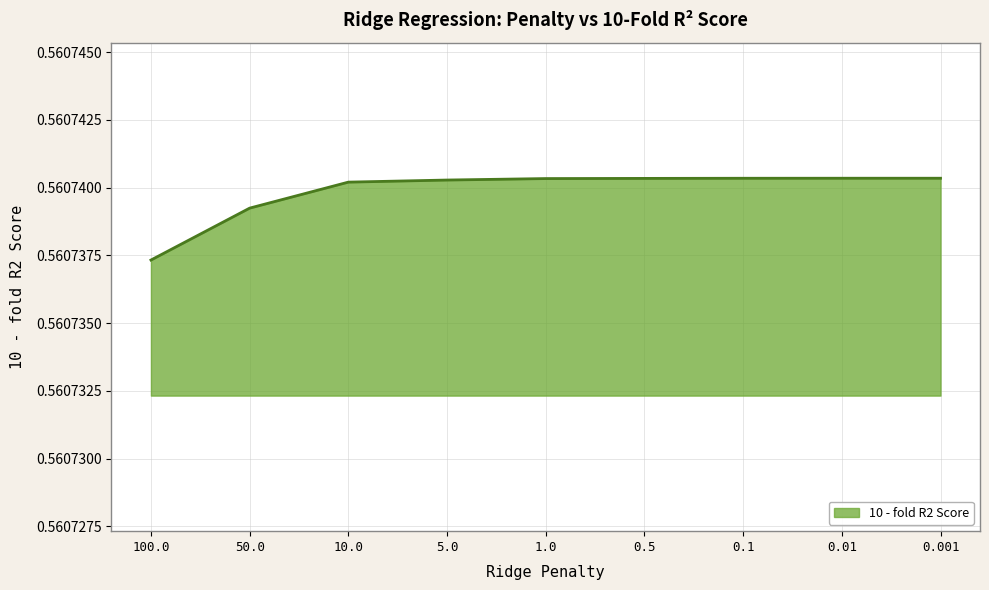

The value at 0.5 is 0.9. True or false?

False